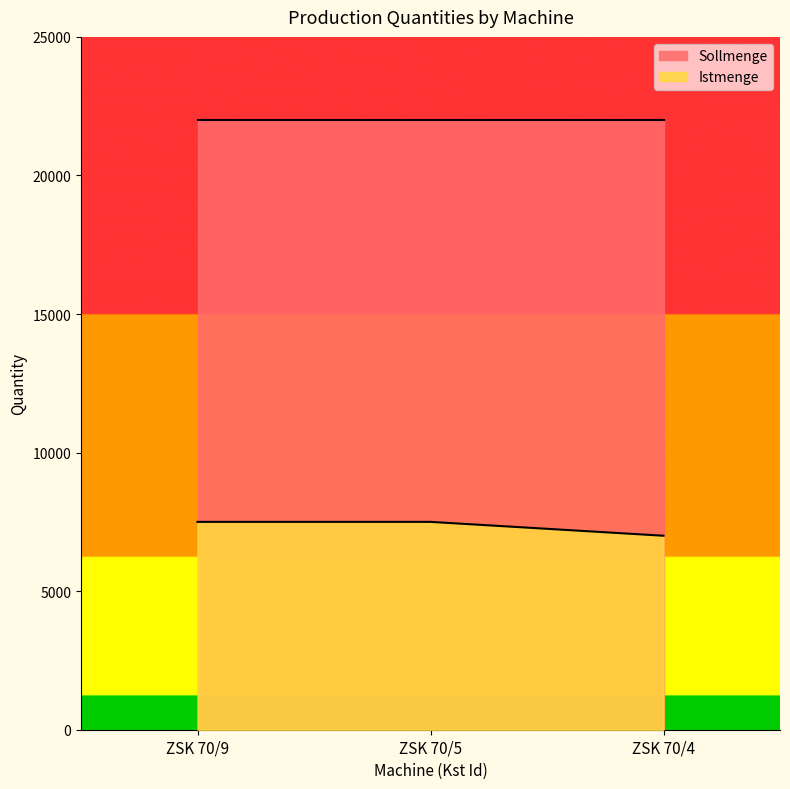

What is the minimum value shown in the chart?

7000